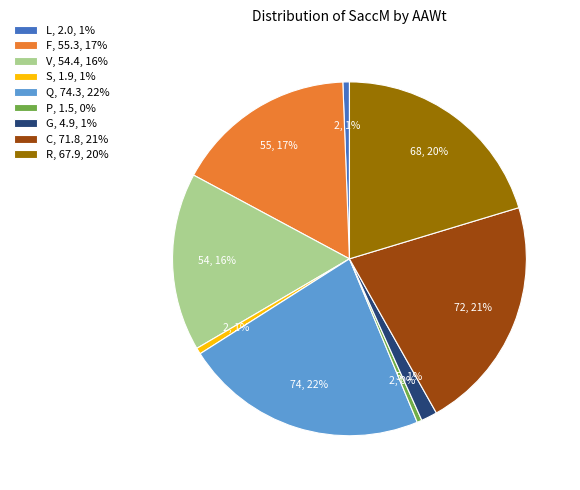

Does any single category account for the majority?

No